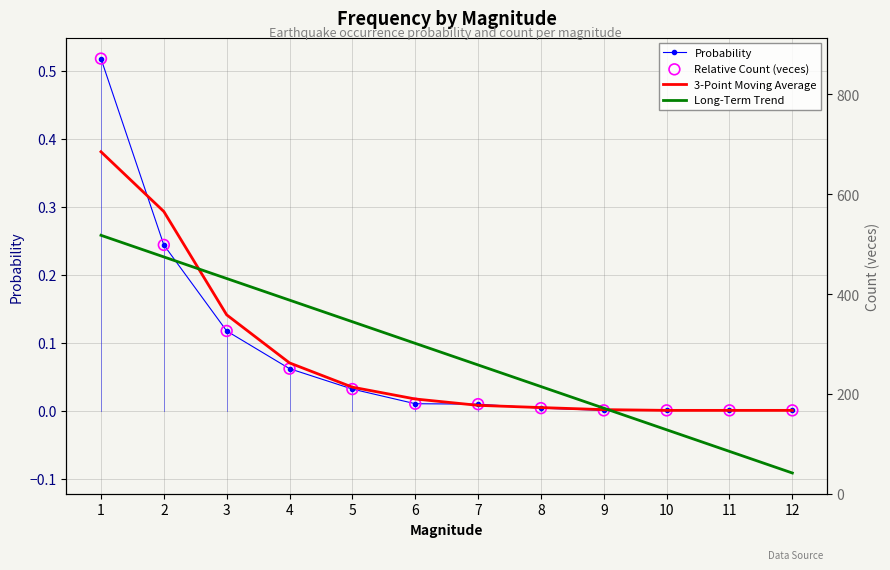

Which series reaches the maximum Y coordinate?

Probability